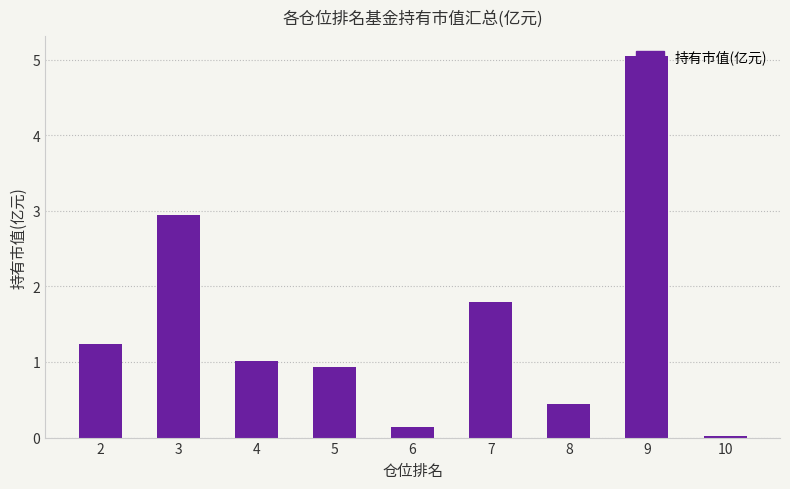

The value at 7 is 1.8. True or false?

True